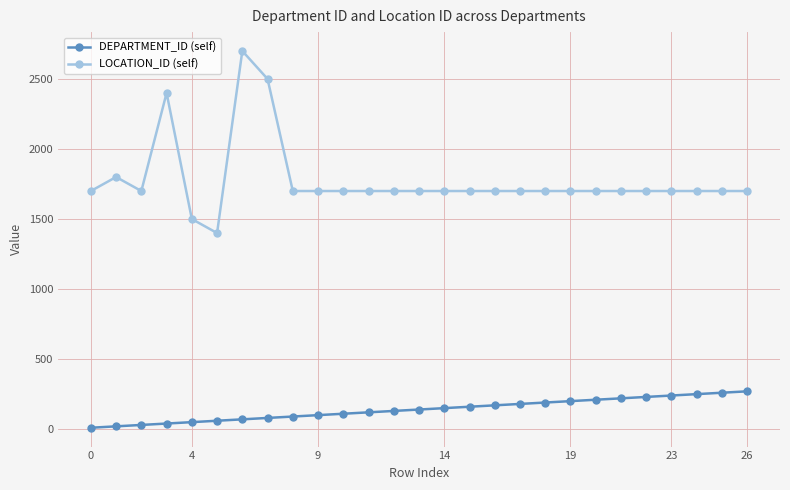

Count the number of data series in this chart.

2